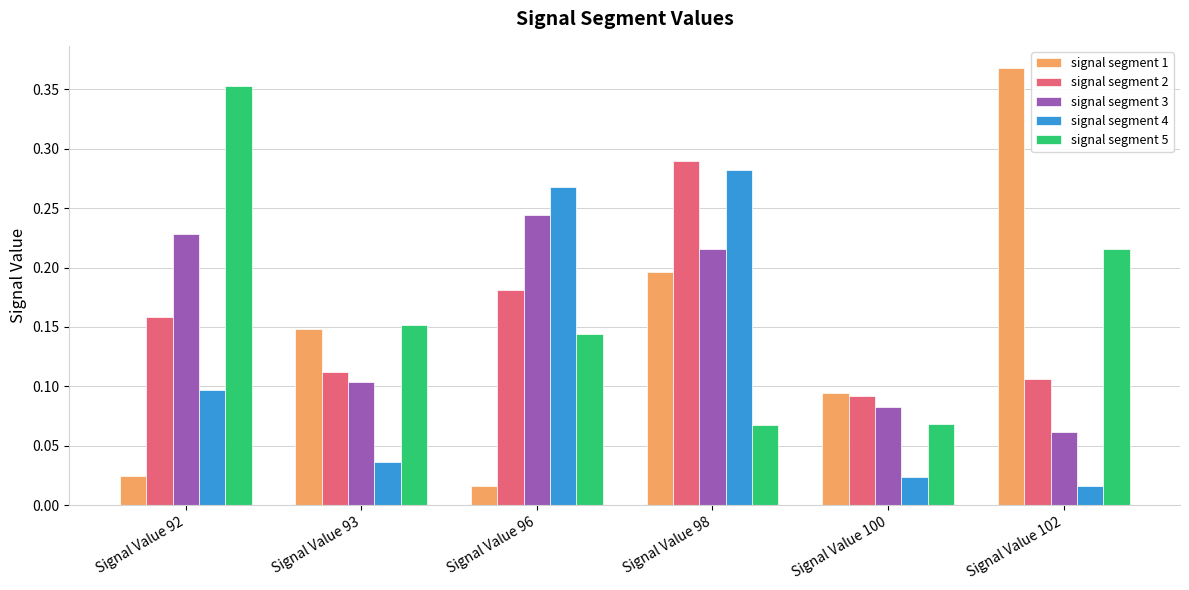

How many groups of bars are there?

6